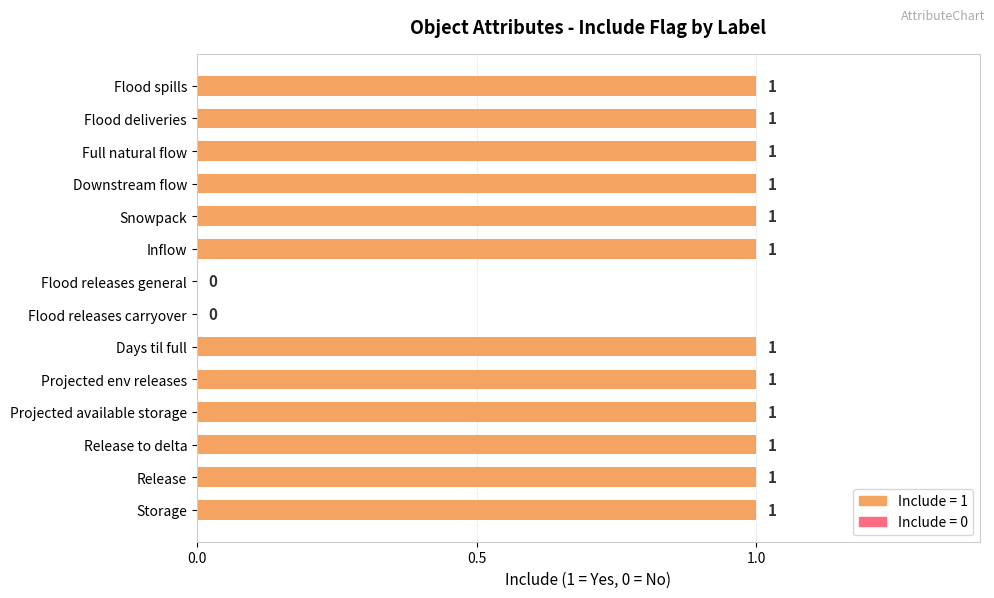

True or false: the data shows 2 at Snowpack.

False